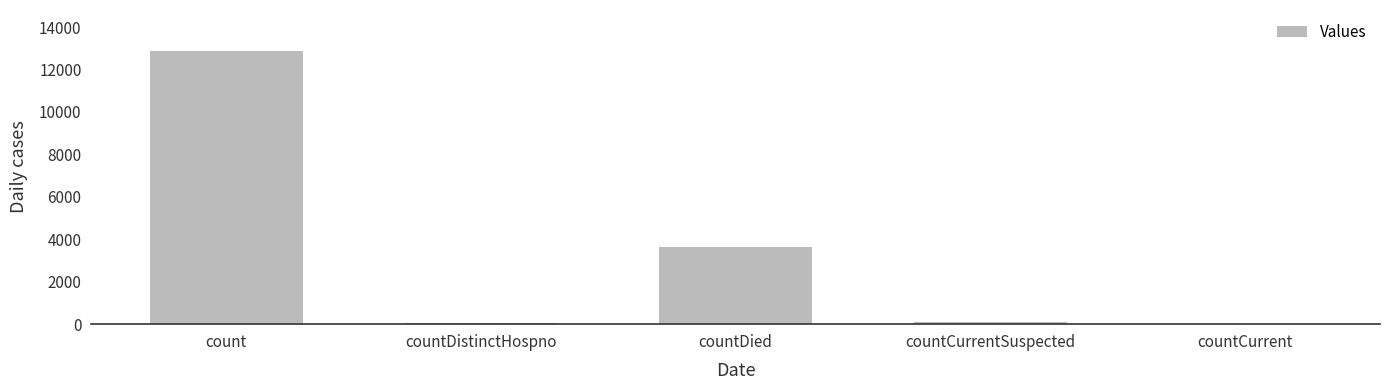

How many distinct data groups are displayed?

1